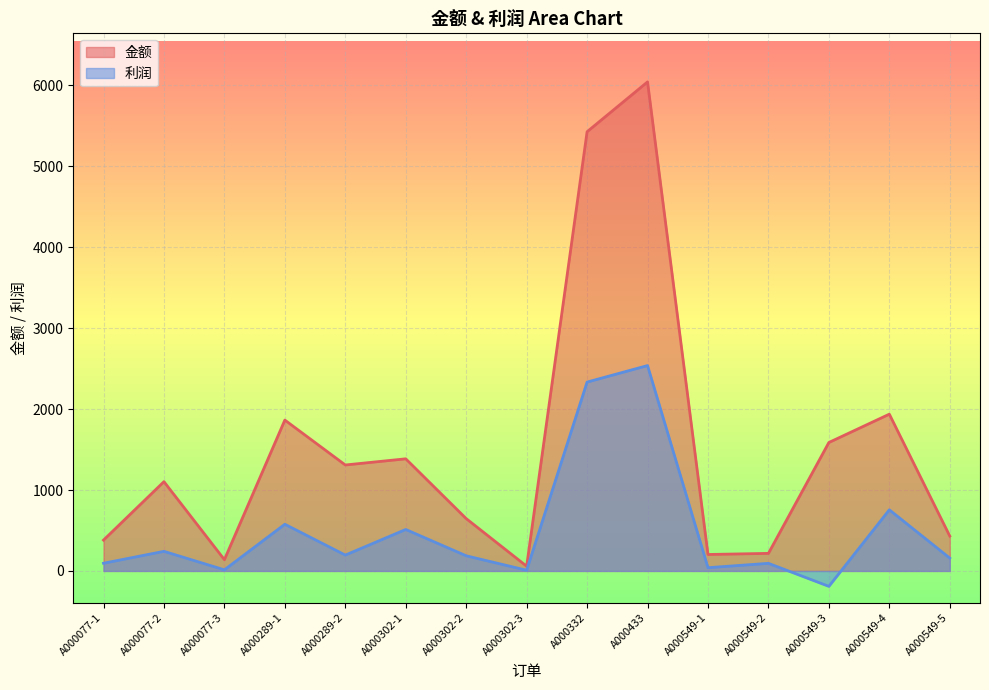

How many series are shown in this chart?

2